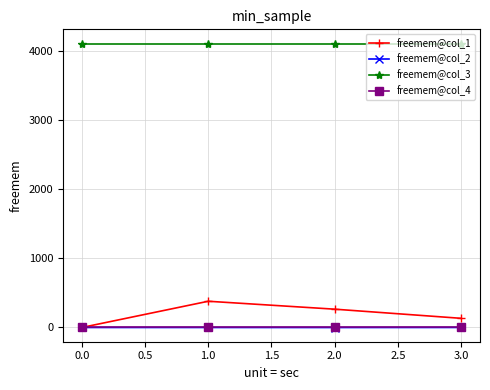

Which series changed the most between 0.0 and 1.0?

freemem@col_1